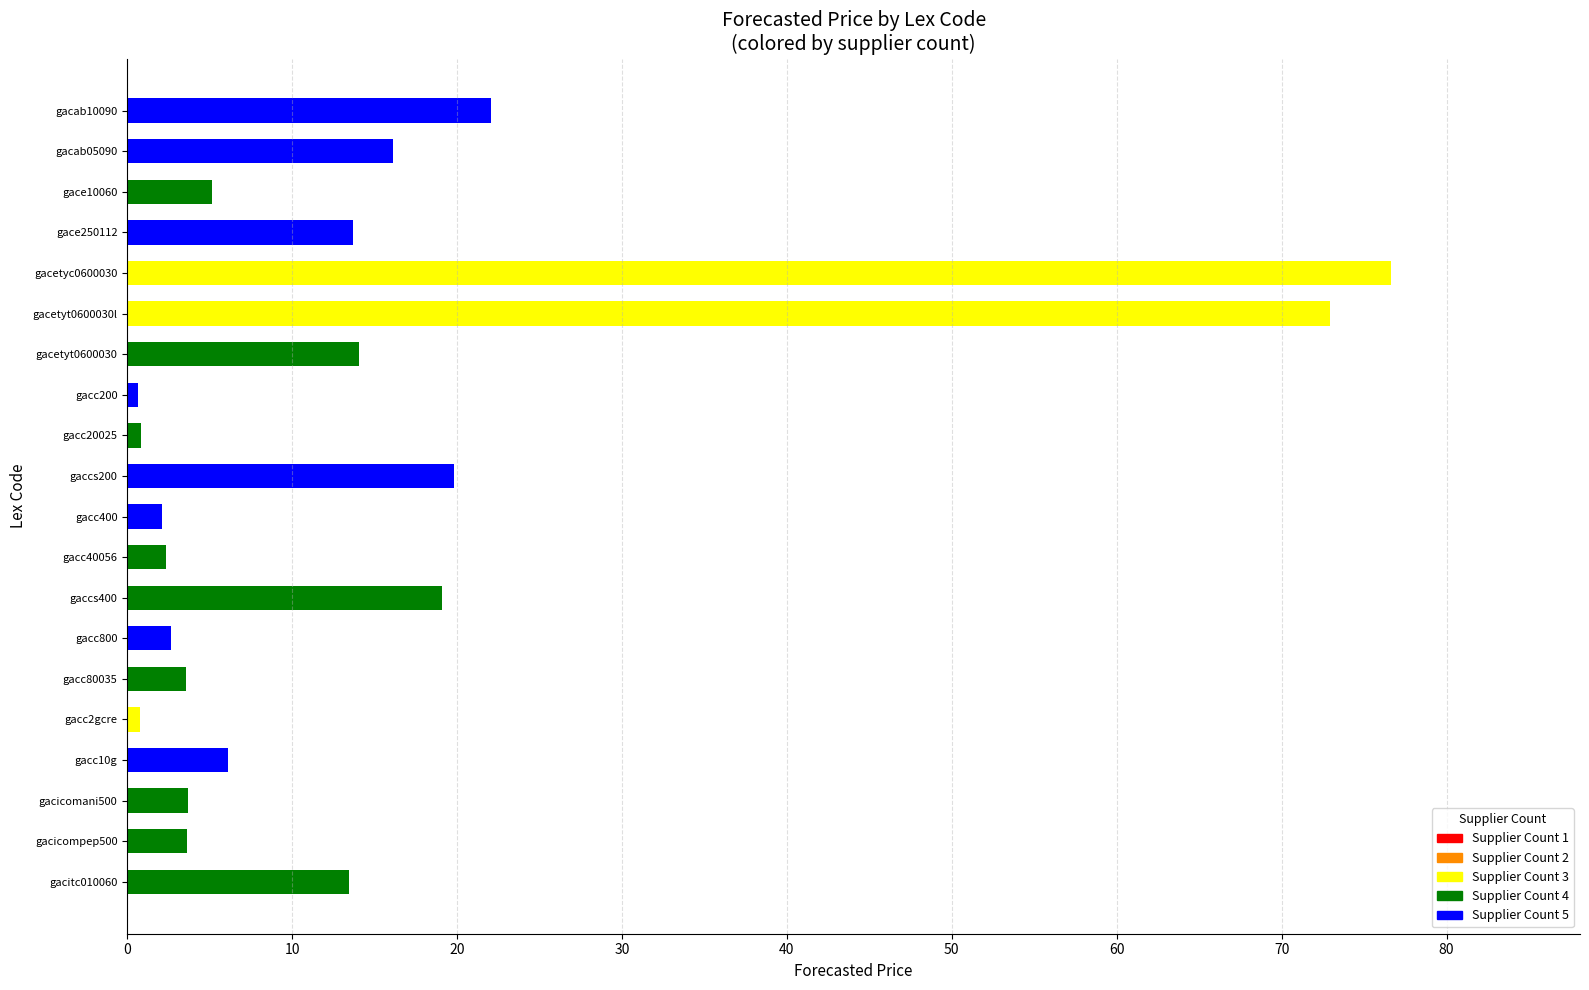

What is the change in value from gacab10090 to gacc800?

-19.4